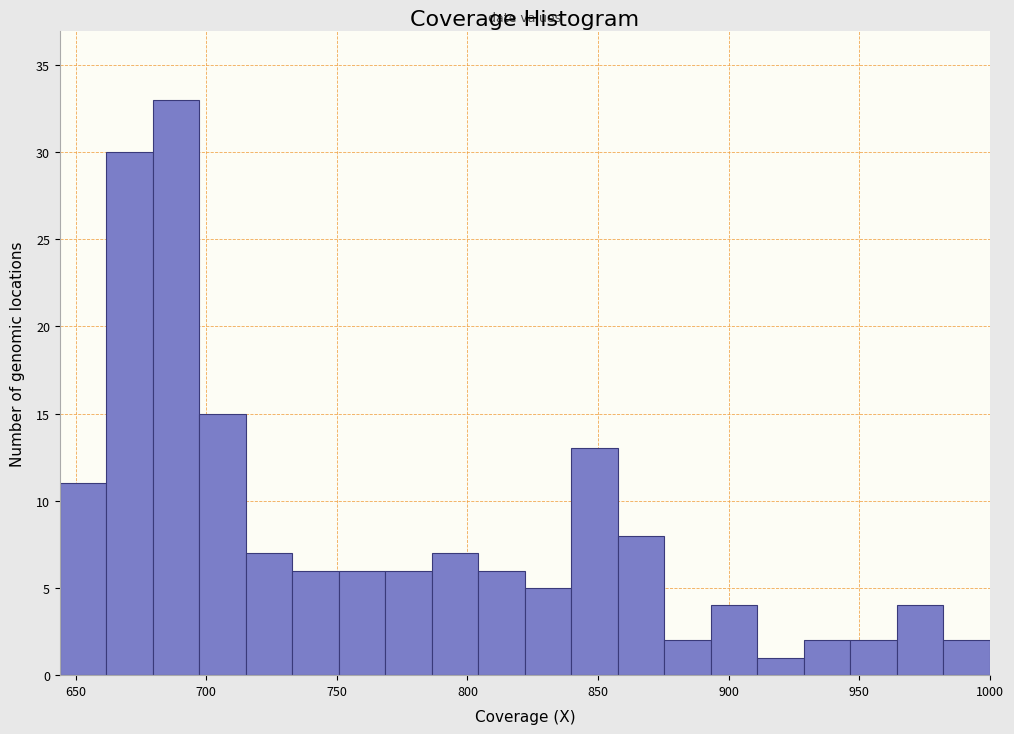

Around what value on the x-axis is the tallest bar? Give the approximate position of its centre, as read against the axis.

690